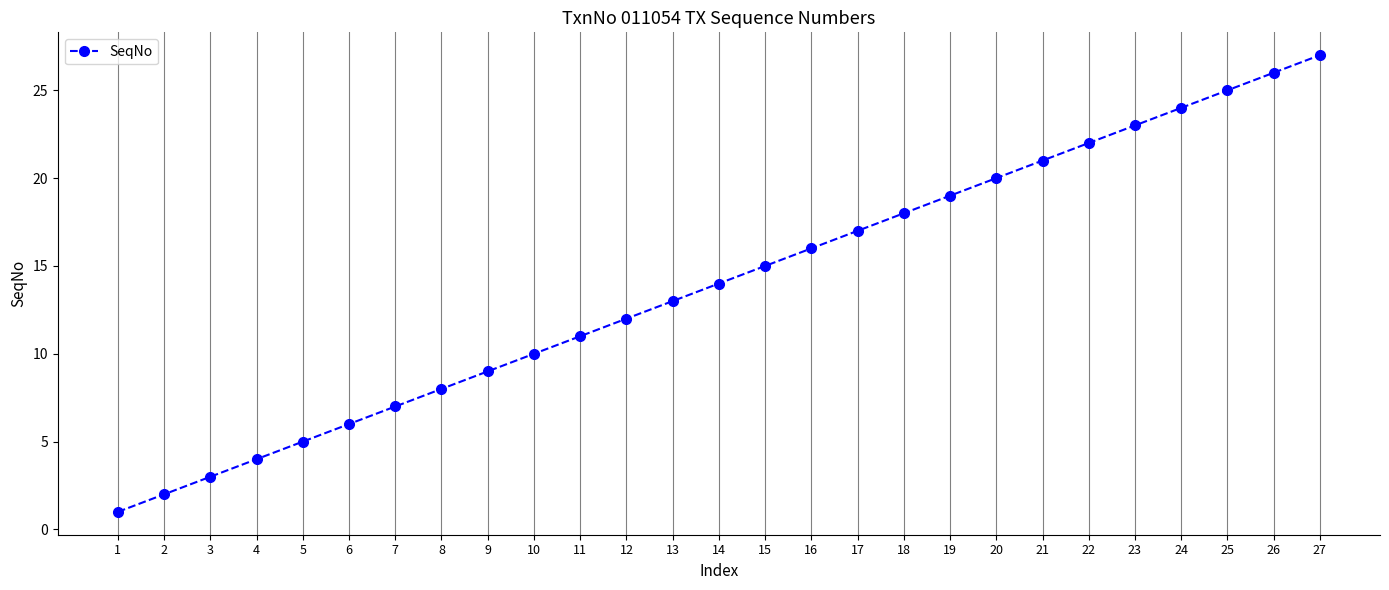

Reading left to right, list all the values displayed in this chart.

1=1	2=2	3=3	4=4	5=5	6=6	7=7	8=8	9=9	10=10	11=11	12=12	13=13	14=14	15=15	16=16	17=17	18=18	19=19	20=20	21=21	22=22	23=23	24=24	25=25	26=26	27=27